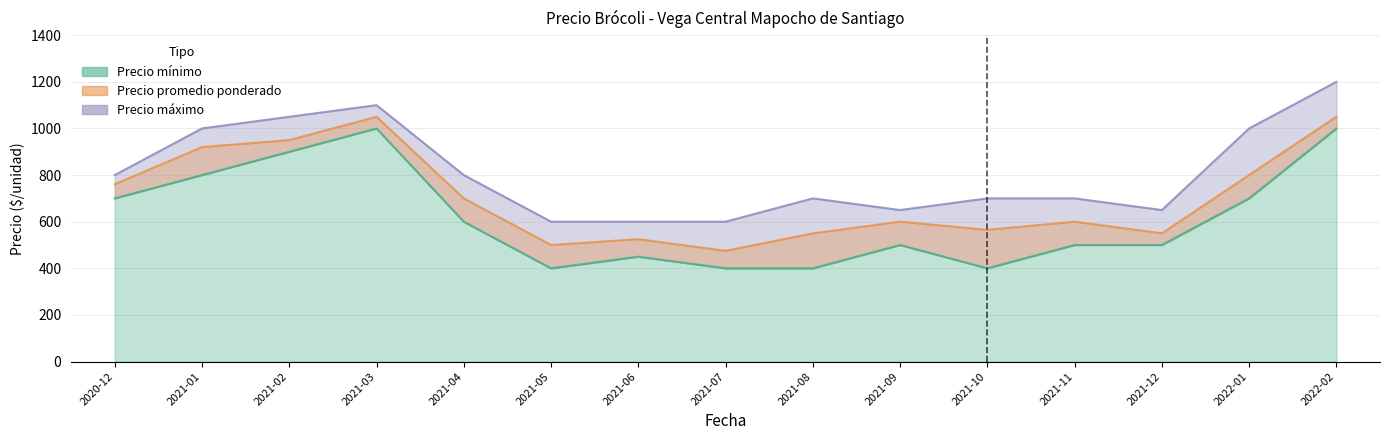

At which label does Precio promedio ponderado reach its minimum?

2021-07